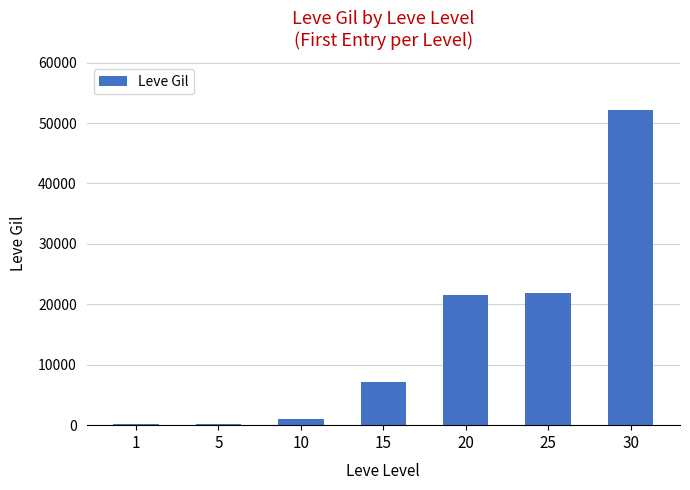

Which has a higher value, 1 or 10?

10